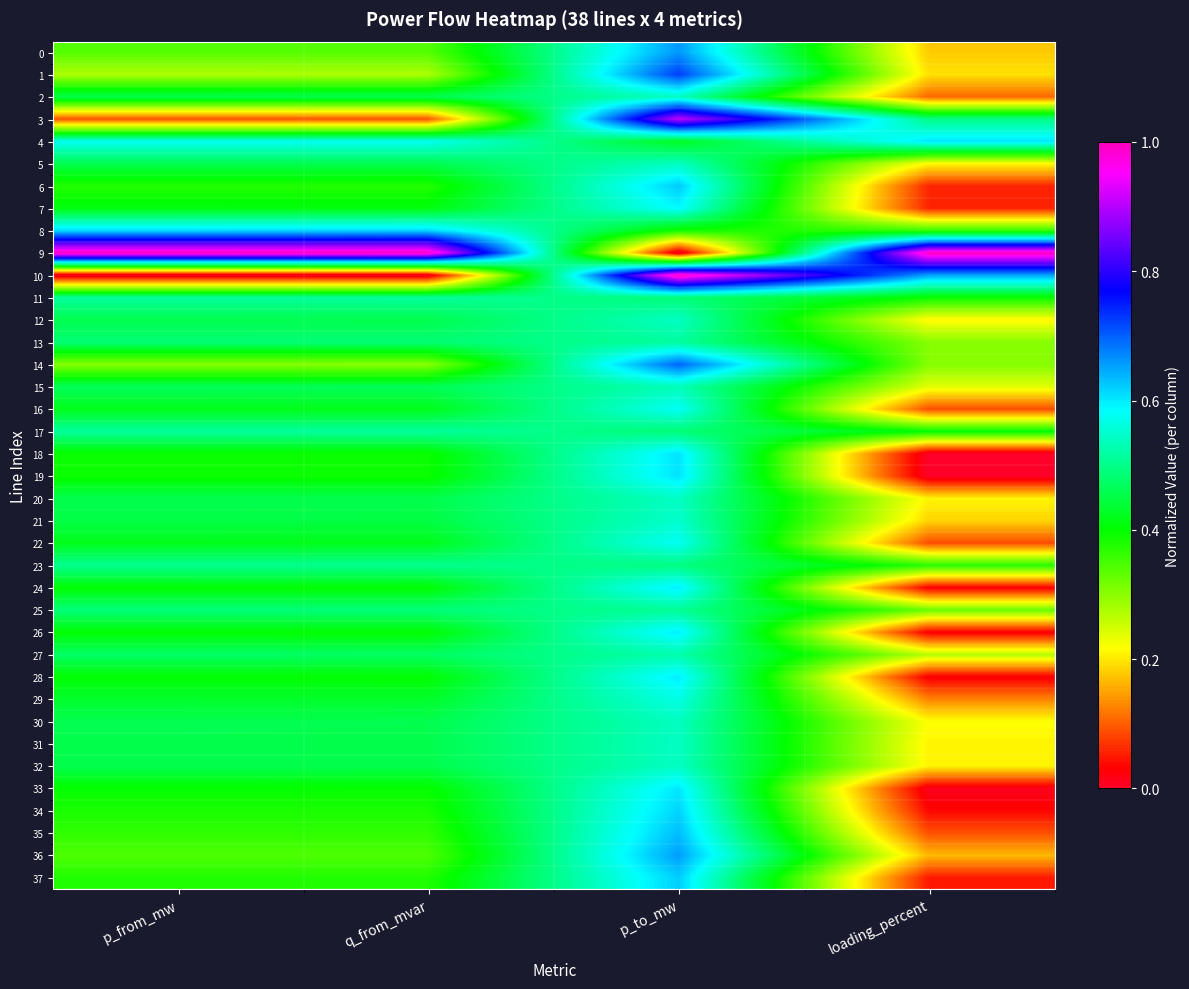

Reading right to left, list all the values displayed in this chart.

0: loading_percent=0.2	p_to_mw=0.7	q_from_mvar=0.3	p_from_mw=0.3
1: loading_percent=0.2	p_to_mw=0.7	q_from_mvar=0.3	p_from_mw=0.3
2: loading_percent=0.1	p_to_mw=0.5	q_from_mvar=0.5	p_from_mw=0.5
3: loading_percent=0.5	p_to_mw=0.9	q_from_mvar=0.1	p_from_mw=0.1
4: loading_percent=0.6	p_to_mw=0.4	q_from_mvar=0.6	p_from_mw=0.6
5: loading_percent=0.2	p_to_mw=0.5	q_from_mvar=0.5	p_from_mw=0.5
6: loading_percent=0.1	p_to_mw=0.6	q_from_mvar=0.4	p_from_mw=0.4
7: loading_percent=0.1	p_to_mw=0.6	q_from_mvar=0.4	p_from_mw=0.4
8: loading_percent=0.4	p_to_mw=0.4	q_from_mvar=0.6	p_from_mw=0.6
9: loading_percent=1.0	p_to_mw=0.0	q_from_mvar=1.0	p_from_mw=1.0
10: loading_percent=0.7	p_to_mw=1.0	q_from_mvar=0.0	p_from_mw=0.0
11: loading_percent=0.4	p_to_mw=0.5	q_from_mvar=0.5	p_from_mw=0.5
12: loading_percent=0.2	p_to_mw=0.5	q_from_mvar=0.5	p_from_mw=0.5
13: loading_percent=0.3	p_to_mw=0.5	q_from_mvar=0.5	p_from_mw=0.5
14: loading_percent=0.3	p_to_mw=0.7	q_from_mvar=0.3	p_from_mw=0.3
15: loading_percent=0.2	p_to_mw=0.5	q_from_mvar=0.5	p_from_mw=0.5
16: loading_percent=0.1	p_to_mw=0.6	q_from_mvar=0.4	p_from_mw=0.4
17: loading_percent=0.4	p_to_mw=0.5	q_from_mvar=0.5	p_from_mw=0.5
18: loading_percent=0.0	p_to_mw=0.6	q_from_mvar=0.4	p_from_mw=0.4
19: loading_percent=0.0	p_to_mw=0.6	q_from_mvar=0.4	p_from_mw=0.4
20: loading_percent=0.2	p_to_mw=0.5	q_from_mvar=0.5	p_from_mw=0.5
21: loading_percent=0.2	p_to_mw=0.5	q_from_mvar=0.4	p_from_mw=0.4
22: loading_percent=0.1	p_to_mw=0.6	q_from_mvar=0.4	p_from_mw=0.4
23: loading_percent=0.4	p_to_mw=0.5	q_from_mvar=0.5	p_from_mw=0.5
24: loading_percent=0.0	p_to_mw=0.6	q_from_mvar=0.4	p_from_mw=0.4
25: loading_percent=0.3	p_to_mw=0.5	q_from_mvar=0.5	p_from_mw=0.5
26: loading_percent=0.0	p_to_mw=0.6	q_from_mvar=0.4	p_from_mw=0.4
27: loading_percent=0.3	p_to_mw=0.5	q_from_mvar=0.5	p_from_mw=0.5
28: loading_percent=0.0	p_to_mw=0.6	q_from_mvar=0.4	p_from_mw=0.4
29: loading_percent=0.1	p_to_mw=0.6	q_from_mvar=0.4	p_from_mw=0.4
30: loading_percent=0.2	p_to_mw=0.5	q_from_mvar=0.5	p_from_mw=0.5
31: loading_percent=0.2	p_to_mw=0.5	q_from_mvar=0.5	p_from_mw=0.5
32: loading_percent=0.2	p_to_mw=0.5	q_from_mvar=0.5	p_from_mw=0.5
33: loading_percent=0.0	p_to_mw=0.6	q_from_mvar=0.4	p_from_mw=0.4
34: loading_percent=0.0	p_to_mw=0.6	q_from_mvar=0.4	p_from_mw=0.4
35: loading_percent=0.1	p_to_mw=0.6	q_from_mvar=0.4	p_from_mw=0.4
36: loading_percent=0.2	p_to_mw=0.7	q_from_mvar=0.3	p_from_mw=0.3
37: loading_percent=0.0	p_to_mw=0.6	q_from_mvar=0.4	p_from_mw=0.4